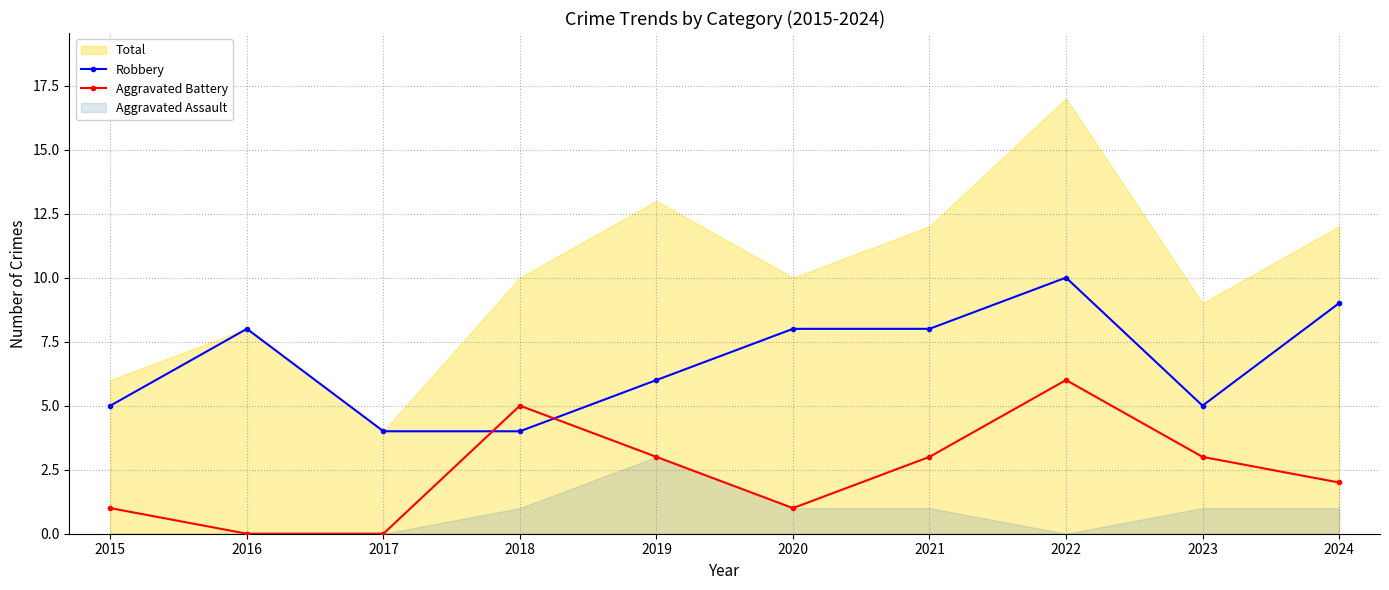

What value does the Aggravated Battery series have at 2020?

1